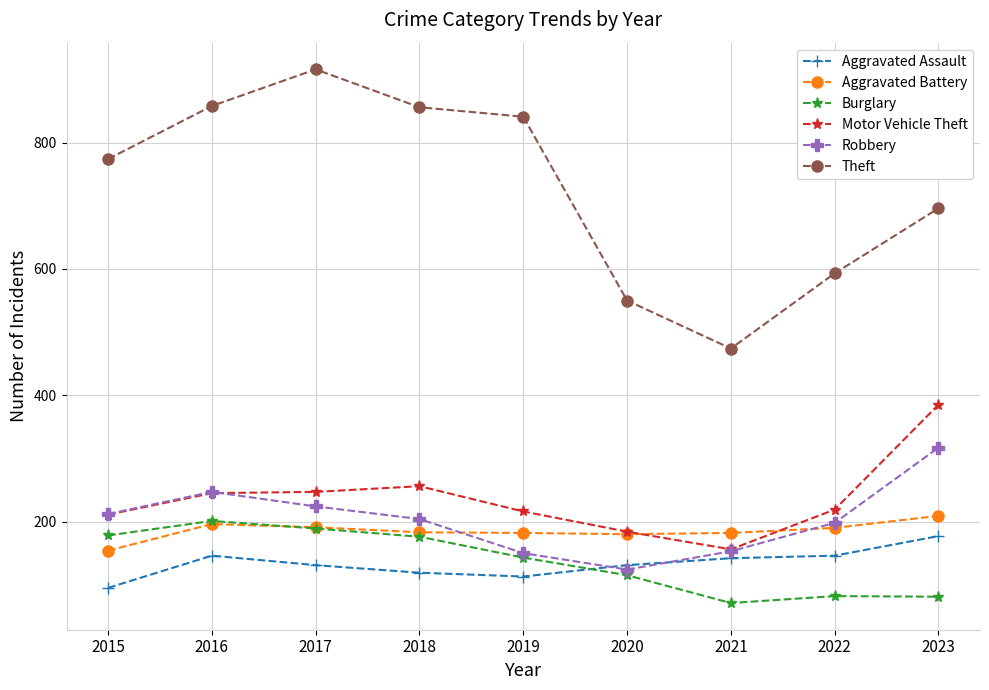

Which series has the widest spread of values?

Theft